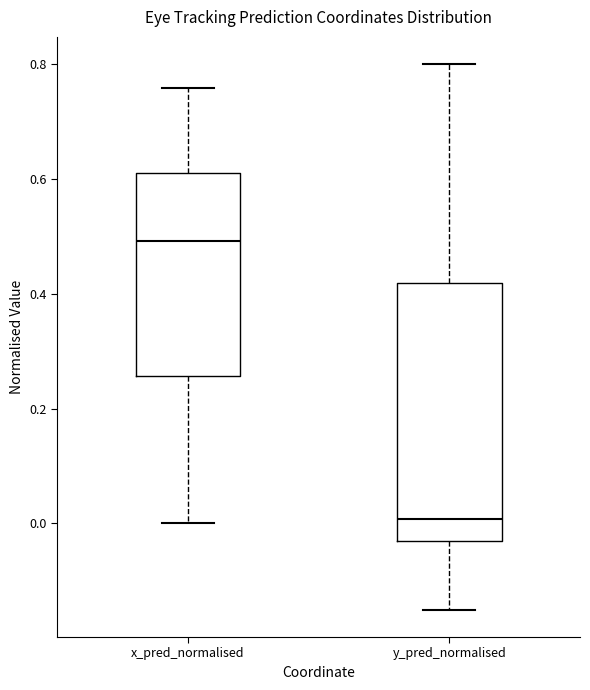

Which box is the tallest, from its lower edge to its upper edge?

y_pred_normalised